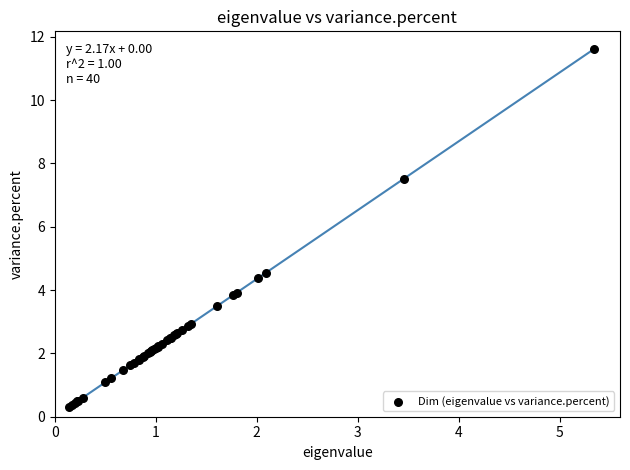

What Y value in the scatter plot is closest to 5?

4.5